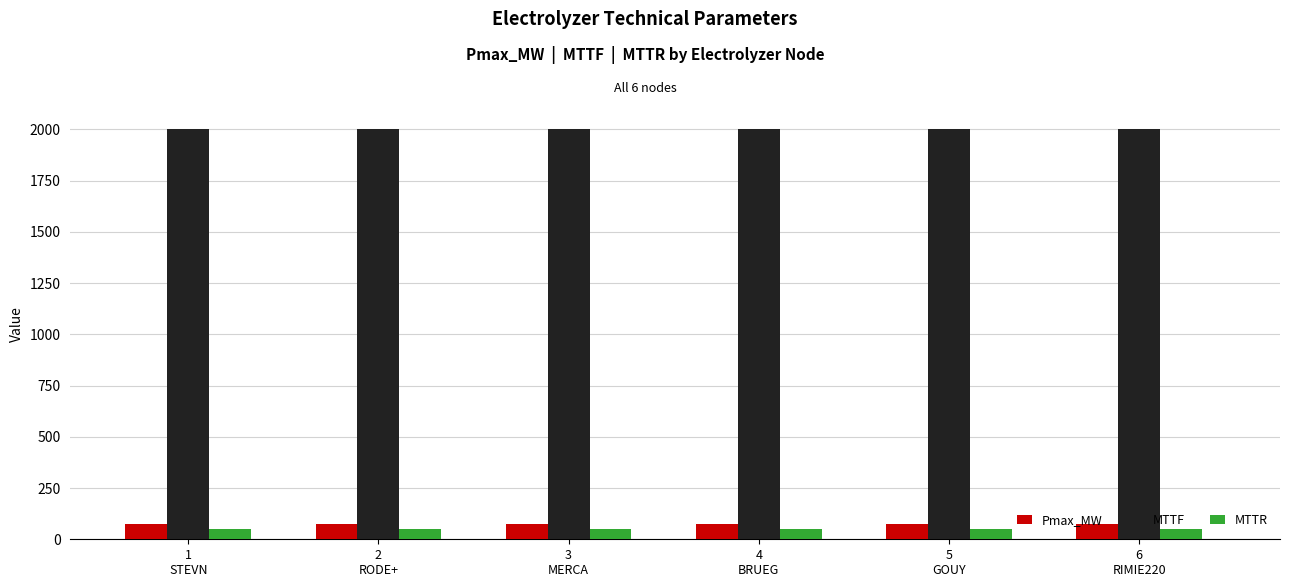

How many series are shown in this chart?

3